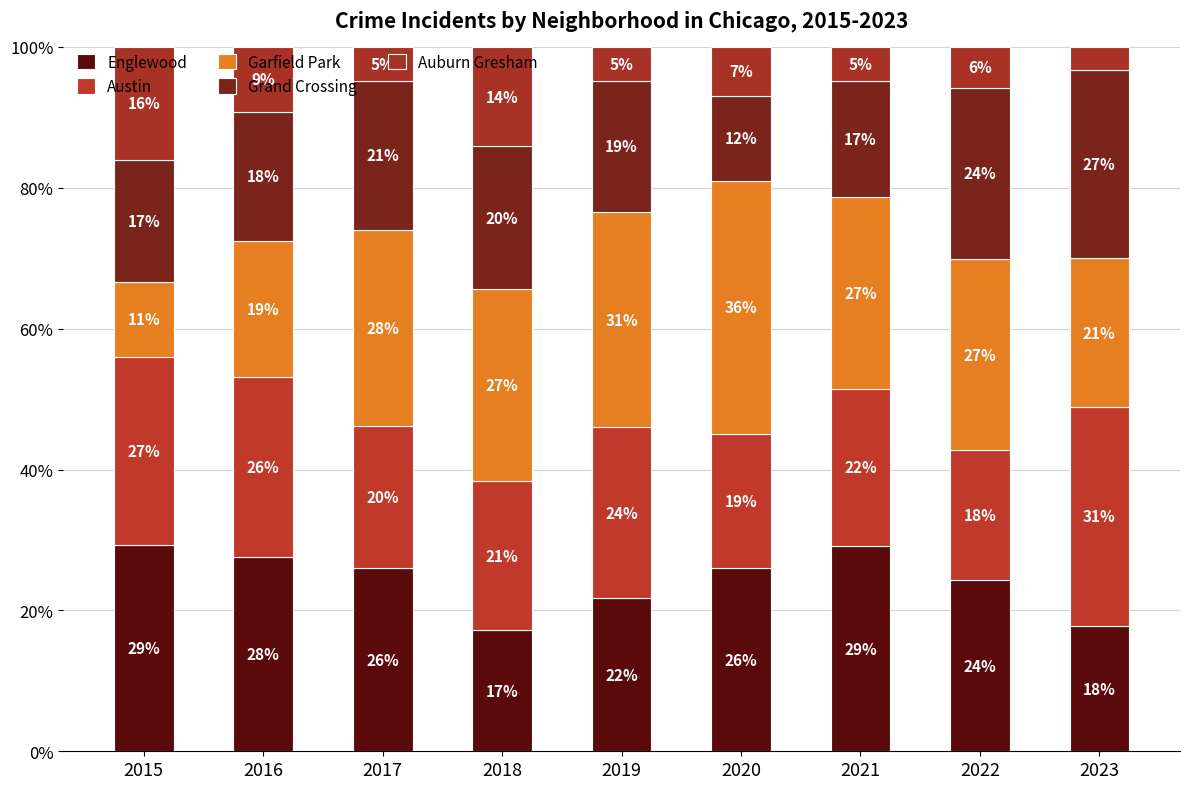

Which series changed the most between 2021 and 2023?

Englewood